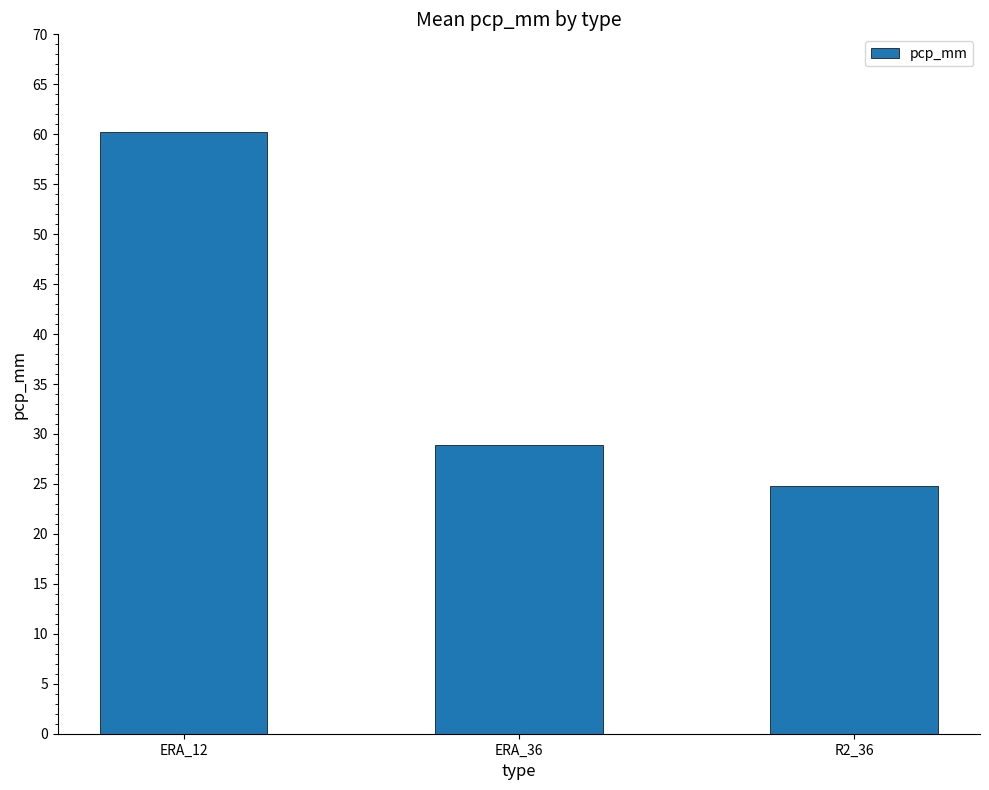

Reading right to left, list all the values displayed in this chart.

R2_36=24.8	ERA_36=28.9	ERA_12=60.2